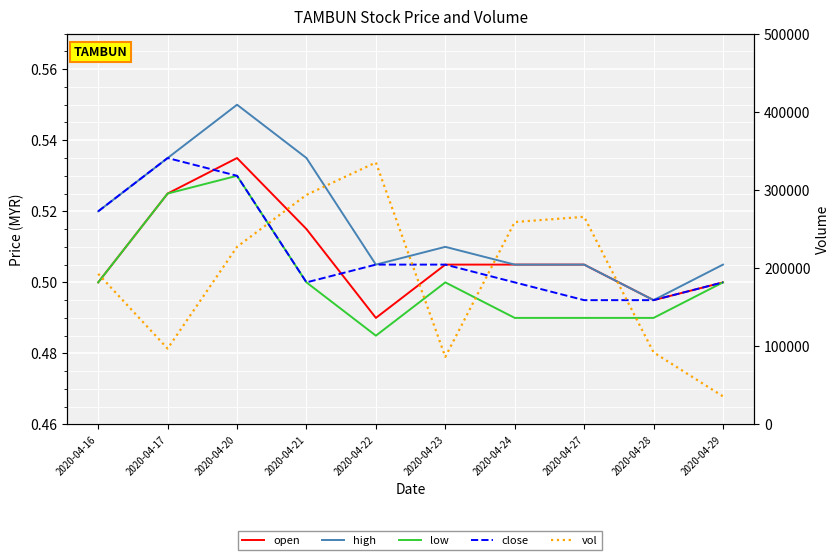

Between 2020-04-20 and 2020-04-23, which series saw the biggest shift?

vol